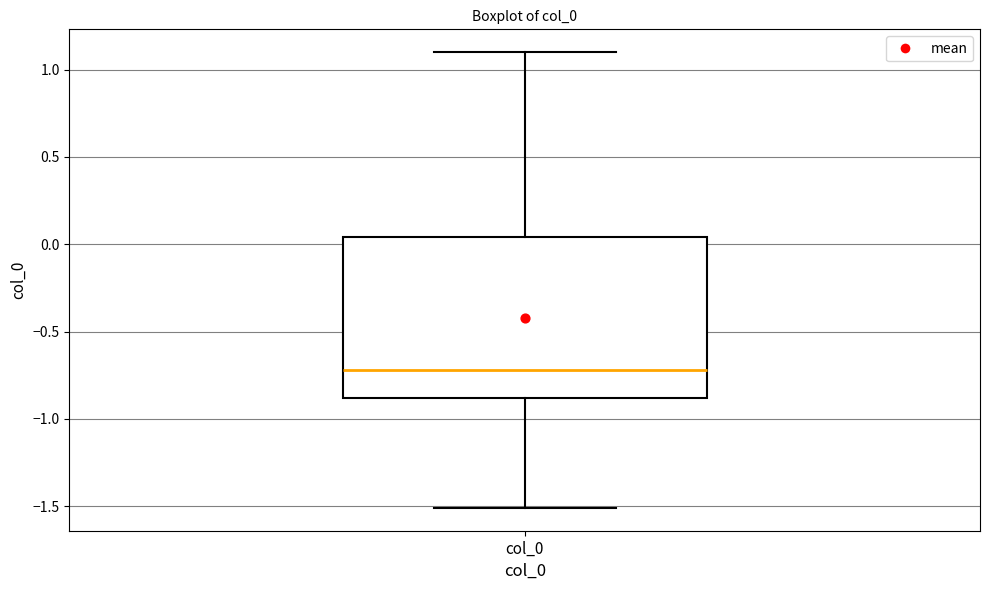

Read this box plot against the y-axis: the position of the median line, the range covered by the box, and the ends of both whiskers. The values are not printed on the chart, so give them approximately, as read against the axis.

median -0.70, box -0.90 to 0.05, whiskers -1.50 to 1.10